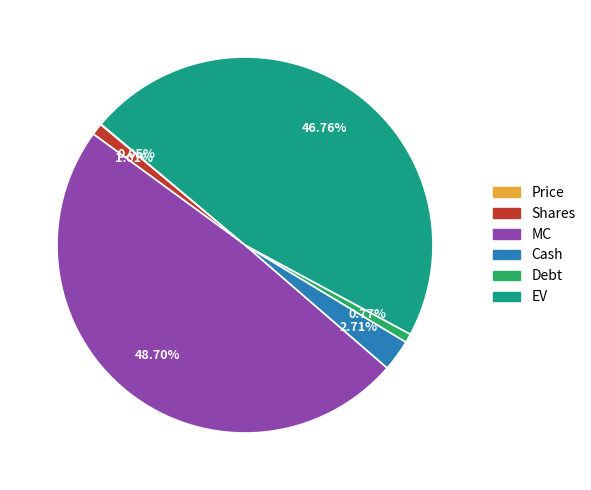

To the nearest percent, what portion does MC represent?

49%